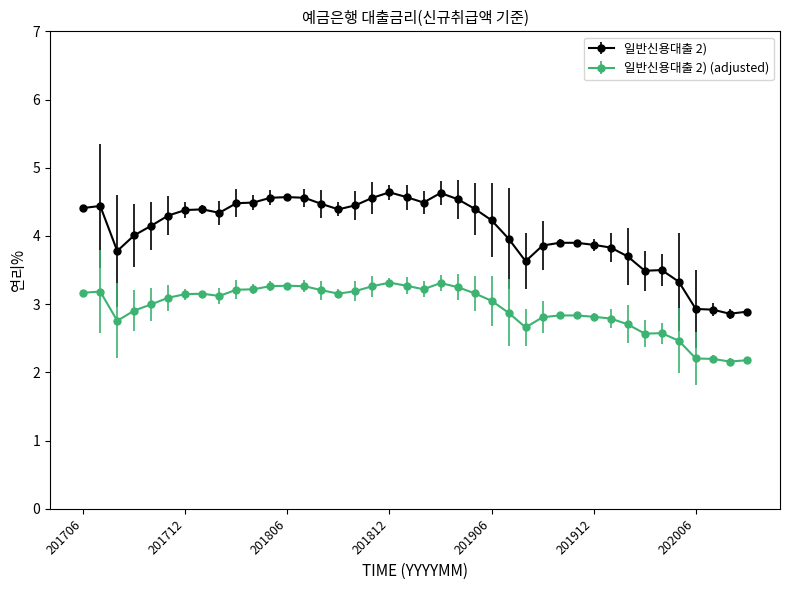

Which series has the largest range (max minus min)?

일반신용대출 2)